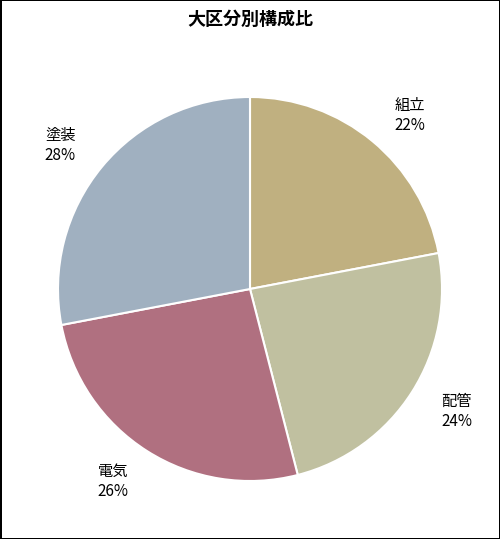

What is the ratio of the value at 組立 to the value at 塗装?

0.8